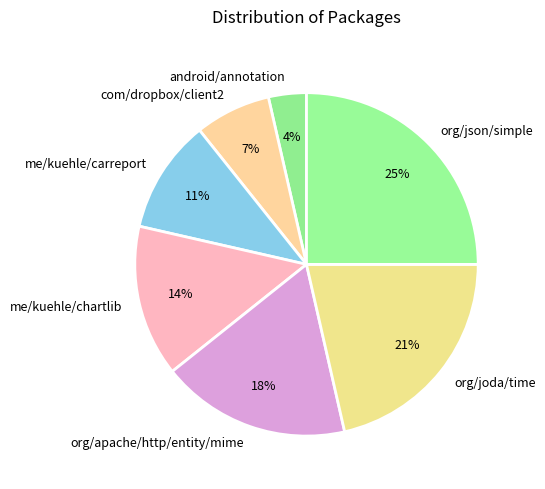

Which has a higher value, org/apache/http/entity/mime or me/kuehle/chartlib?

org/apache/http/entity/mime